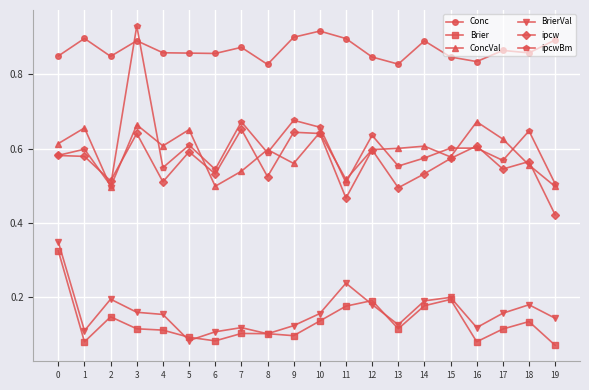

Count the Conc values in the range 0 to 1.

20